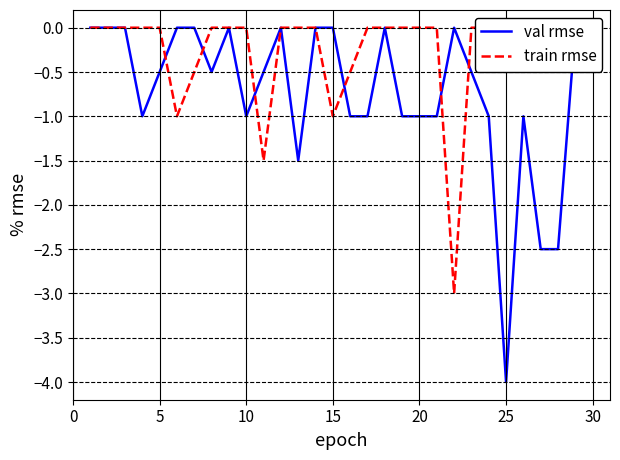

Is it true that train rmse equals -1.1 at 20?

False